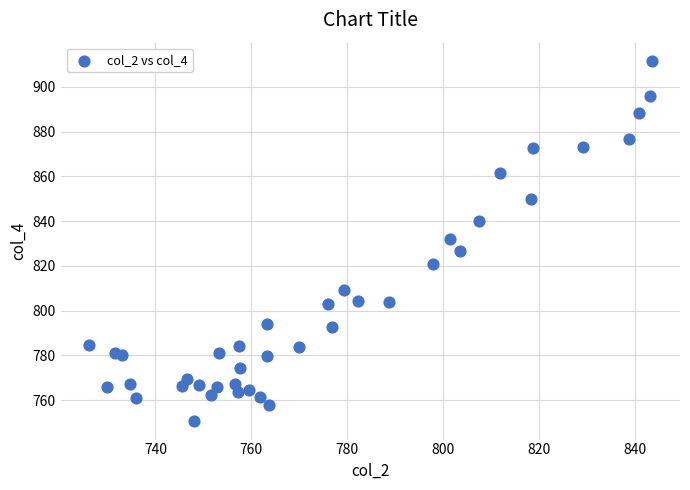

What is the range of X values (max minus min)?

117.4